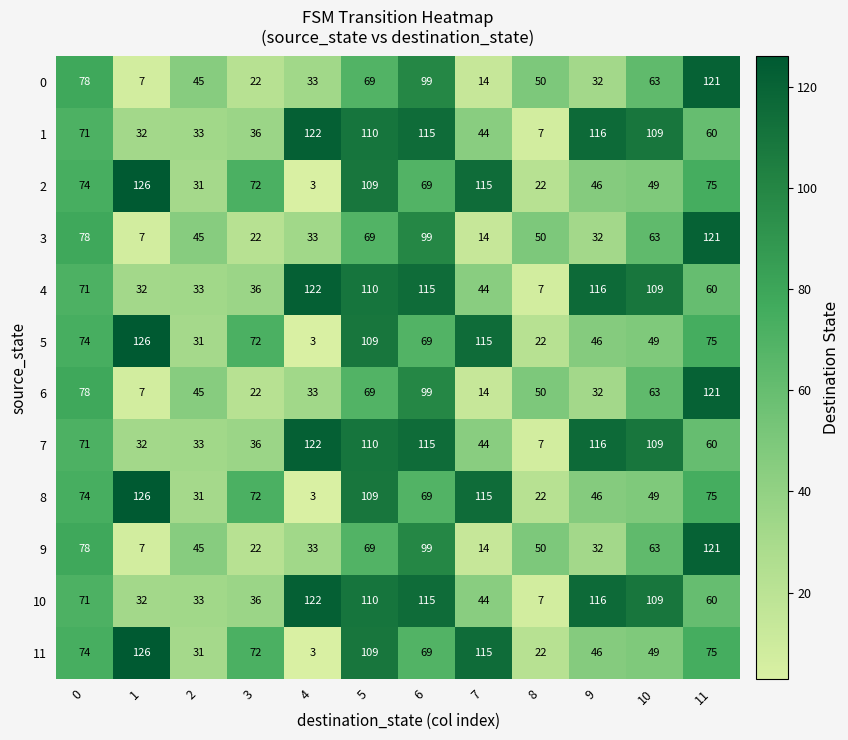

What is the sum of the 11 values at 2 and 7?

146